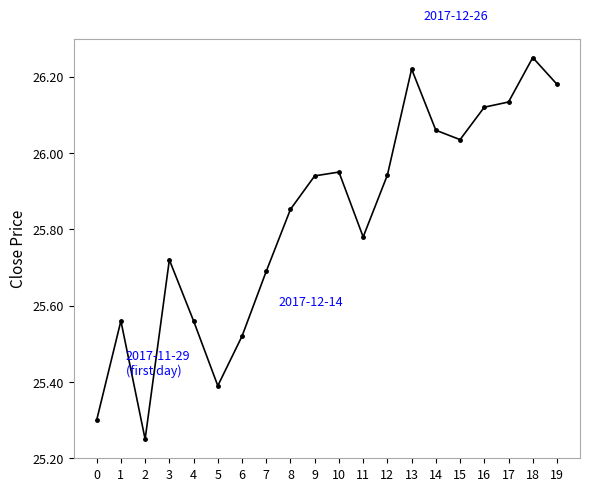

At which category does the chart reach its peak across all series?

18